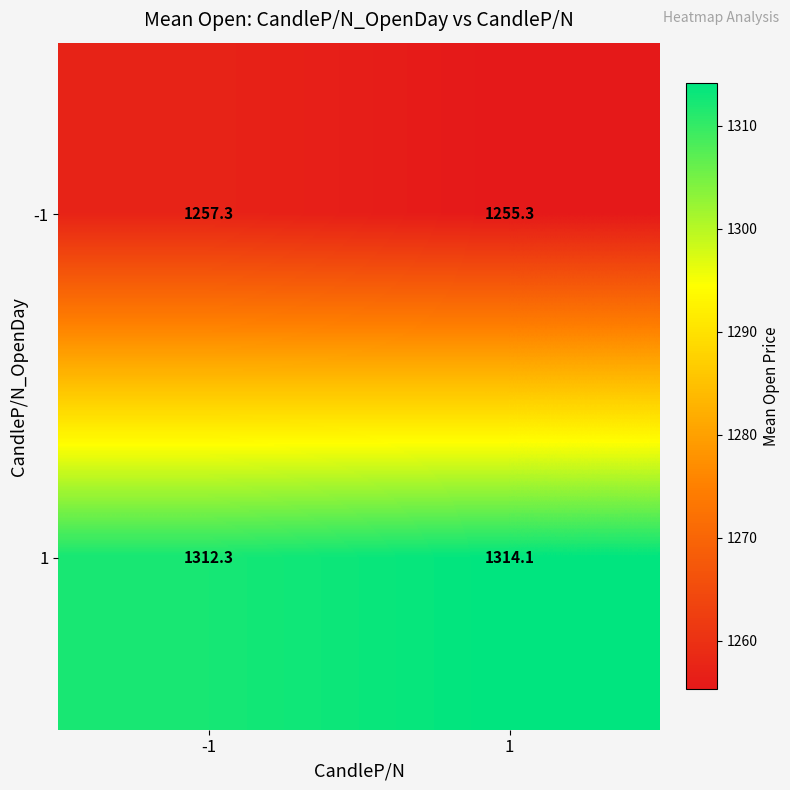

What is the difference between the highest and lowest values at 1?

58.8